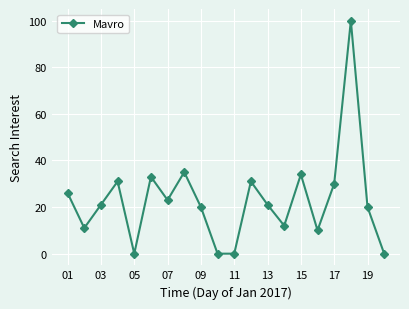

How many points are higher than both their immediate neighbors (excluding endpoints)?

6